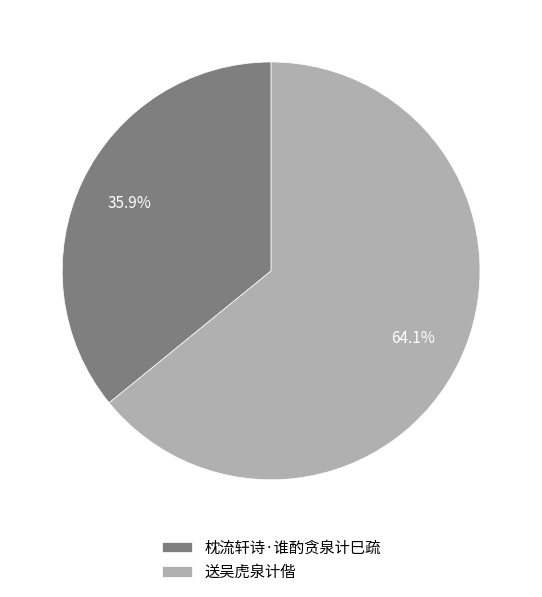

To the nearest percent, what portion does 枕流轩诗·谁酌贪泉计巳疏 represent?

36%